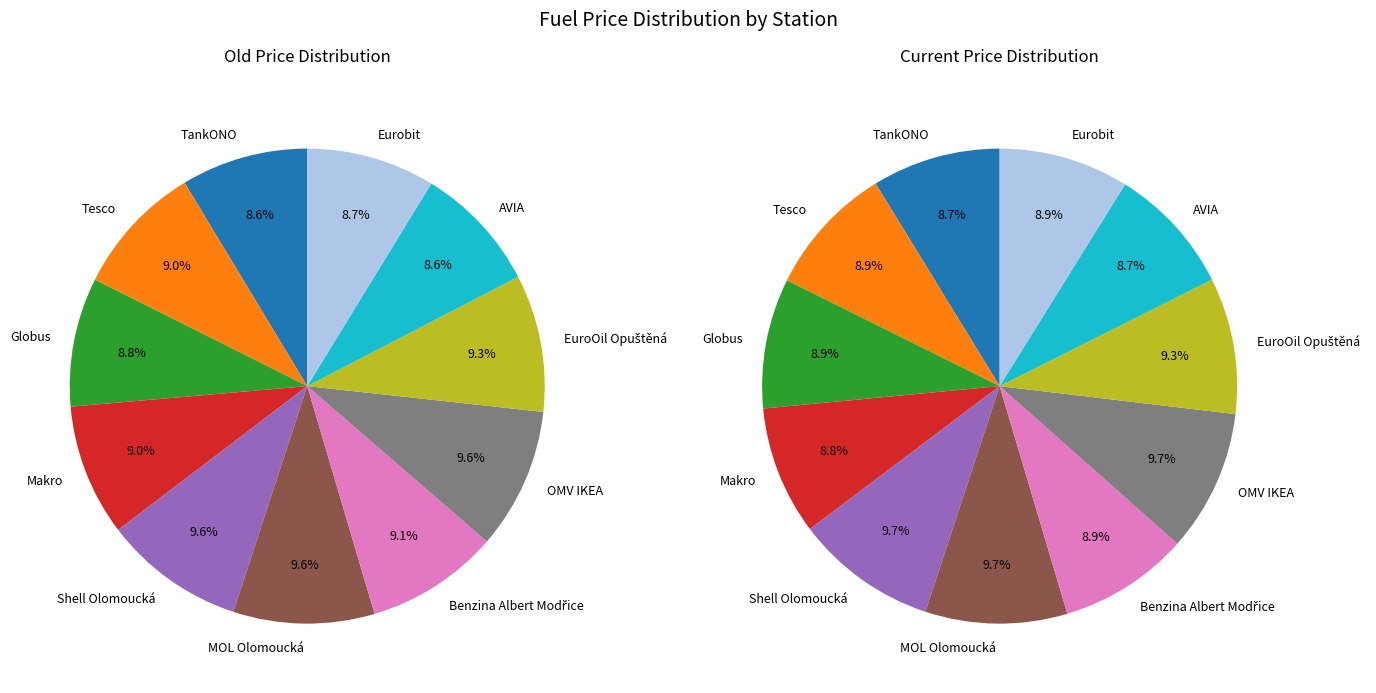

What is the largest slice in the pie chart?

Shell Olomoucká